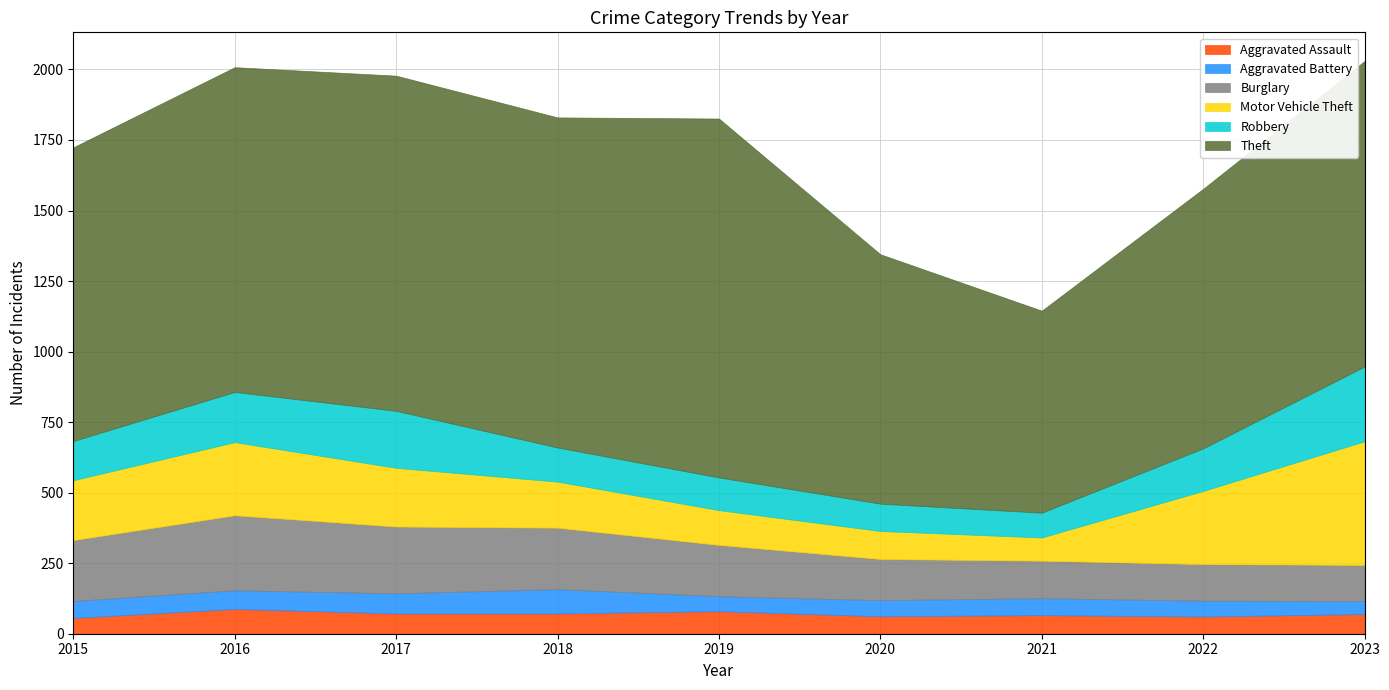

What is the average value of the Burglary series?

184